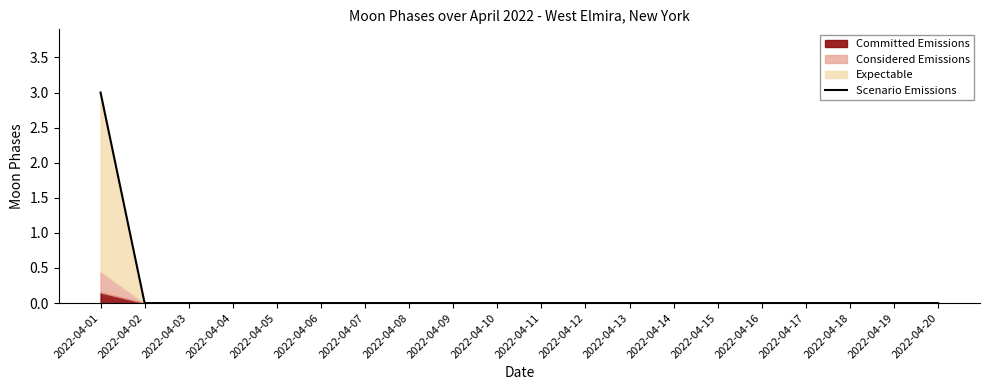

Which label corresponds to the largest value in the chart?

2022-04-01